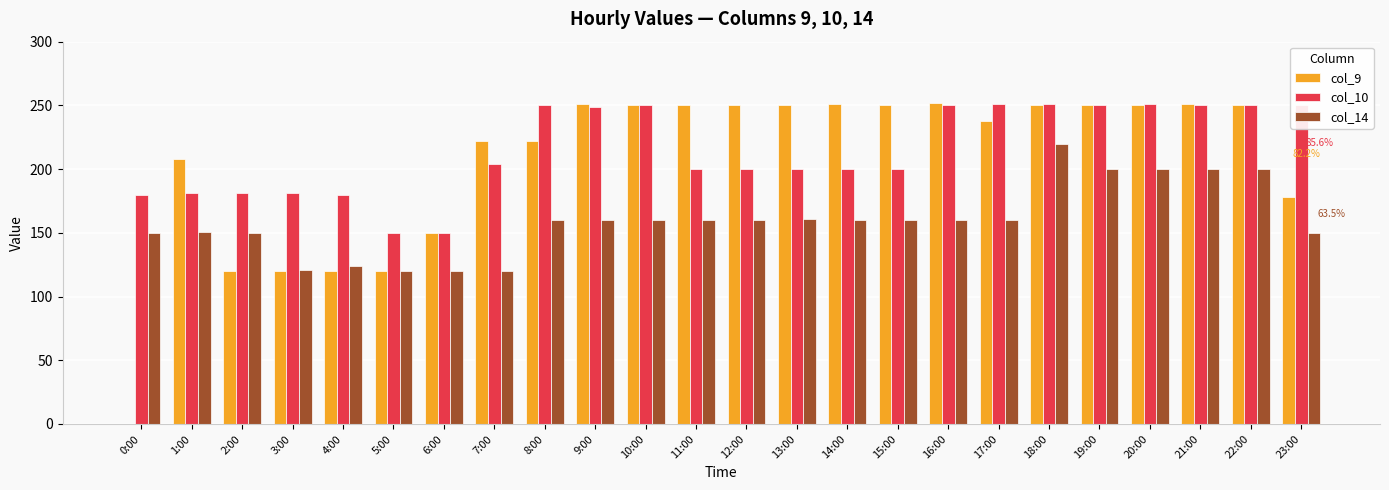

Is it true that col_14 equals 216 at 6:00?

False